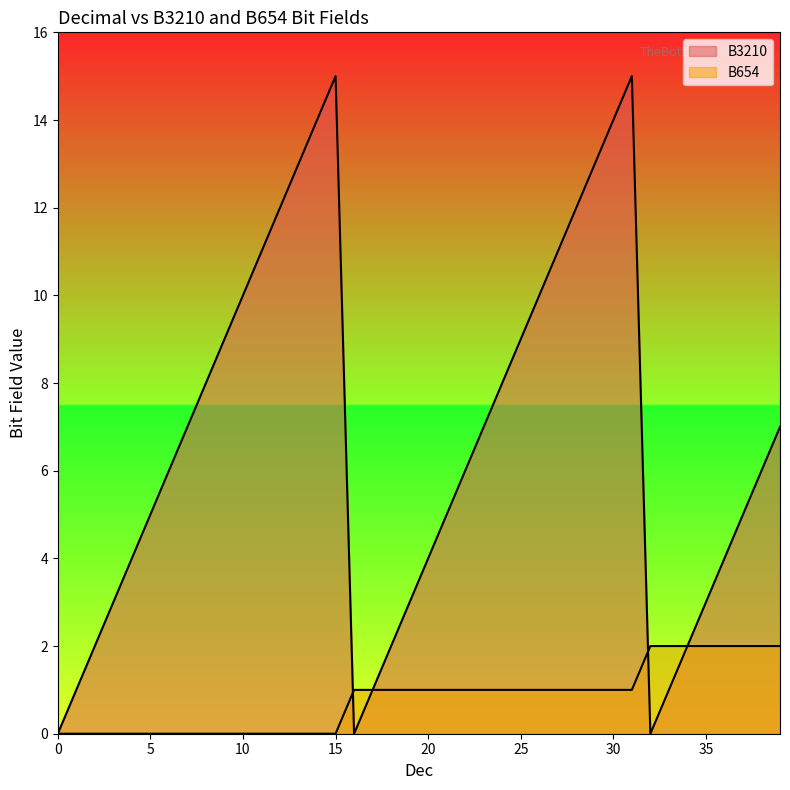

Reading right to left, what are all the values shown in this chart?

B3210_numeric: 7	6	5	4	3	2	1	0	15	14	13	12	11	10	9	8	7	6	5	4	3	2	1	0	15	14	13	12	11	10	9	8	7	6	5	4	3	2	1	0
B654_numeric: 2	2	2	2	2	2	2	2	1	1	1	1	1	1	1	1	1	1	1	1	1	1	1	1	0	0	0	0	0	0	0	0	0	0	0	0	0	0	0	0